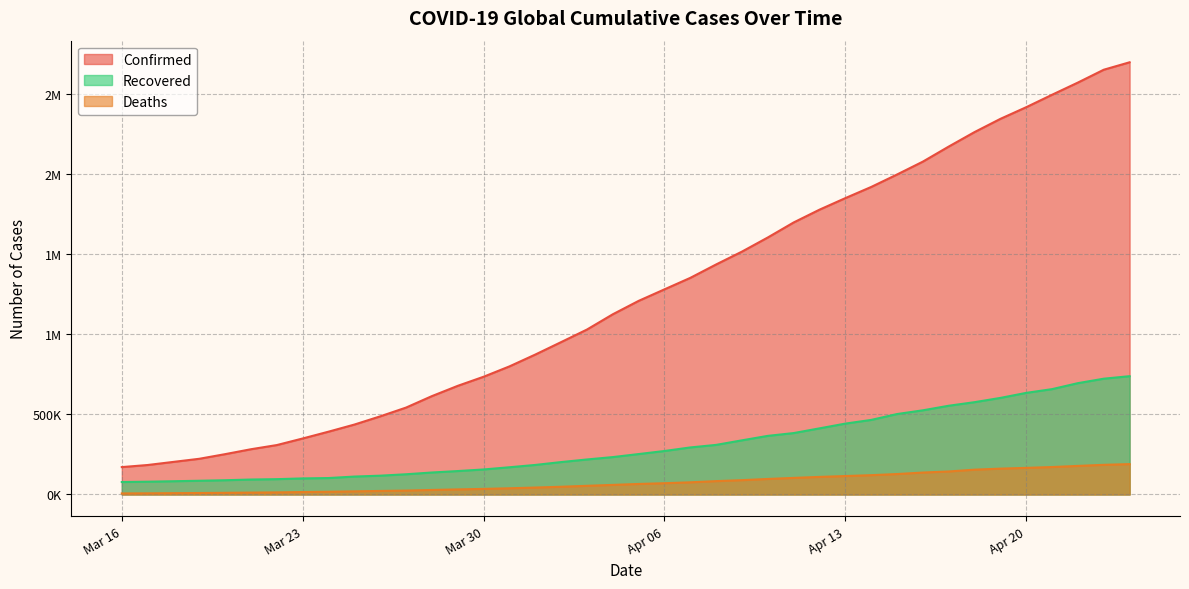

What is the average value of the Deaths series?

76276